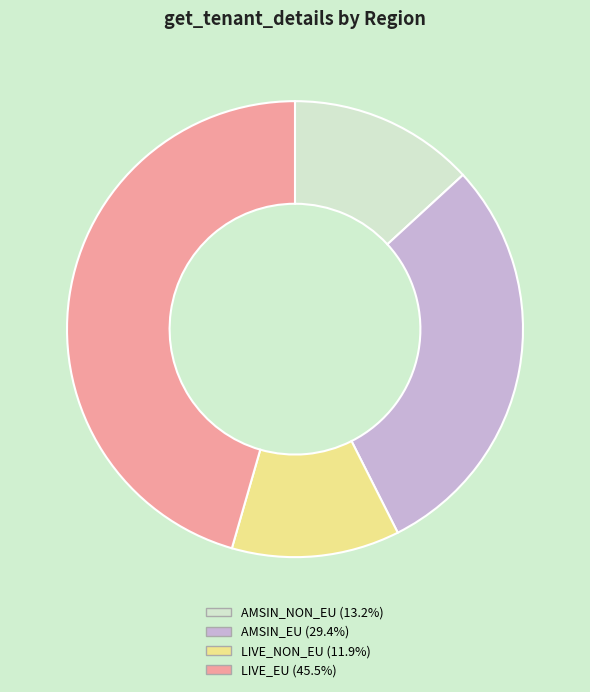

Which category has the smallest portion of the pie?

LIVE_NON_EU